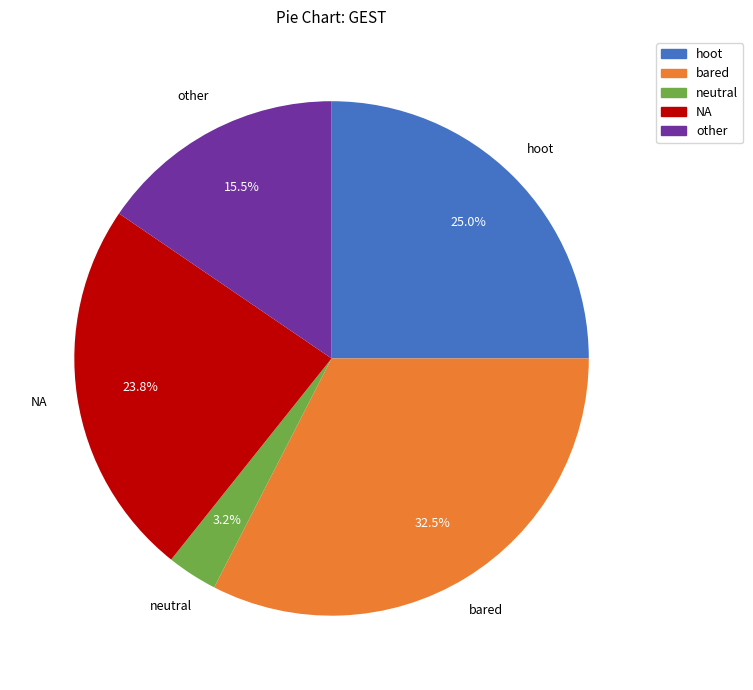

Which category has the biggest portion of the pie?

bared